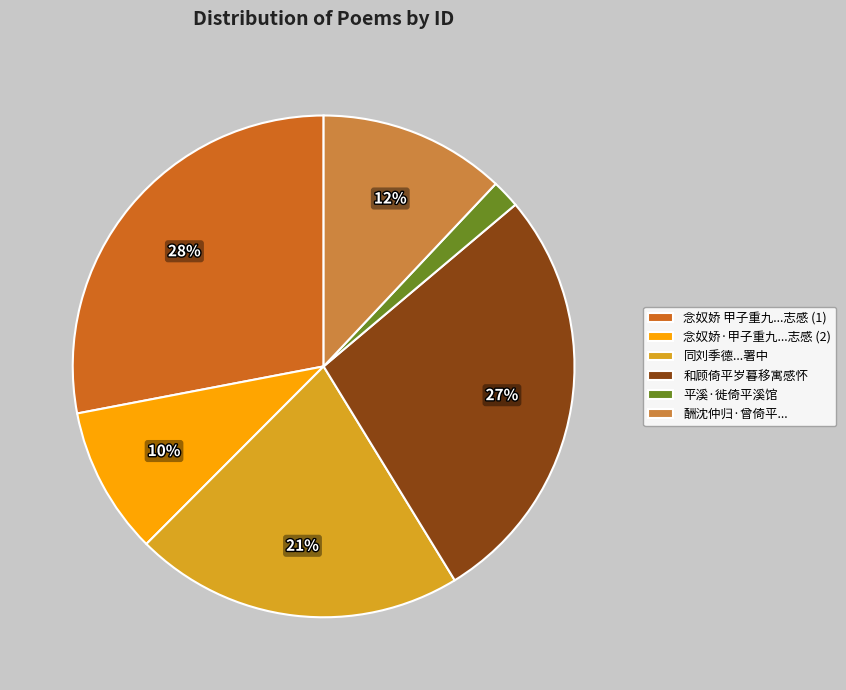

Between 念奴娇·甲子重九...志感 (2) and 平溪·徙倚平溪馆, which is larger?

念奴娇·甲子重九...志感 (2)